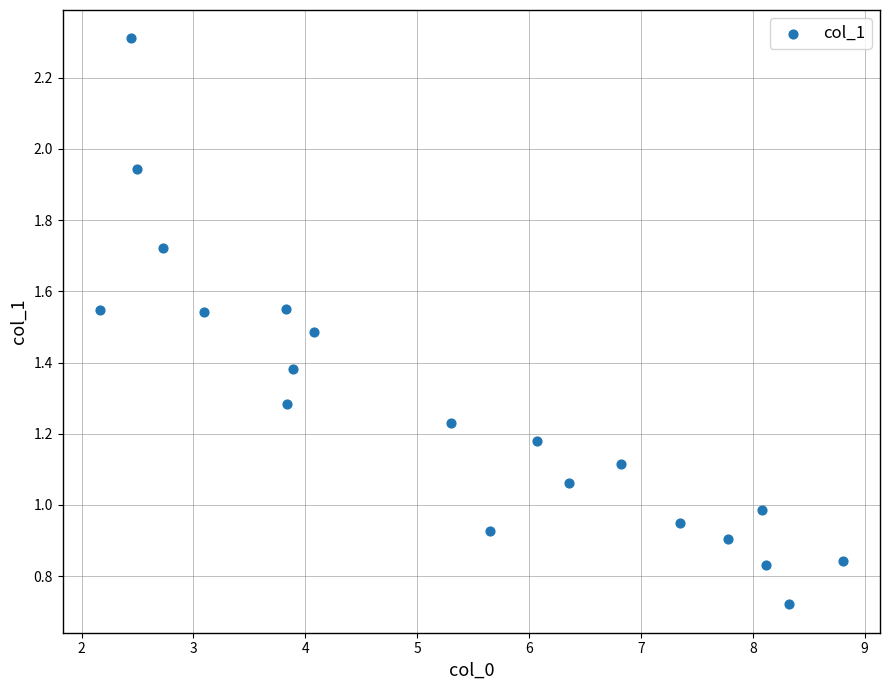

What is the range of X values (max minus min)?

6.6